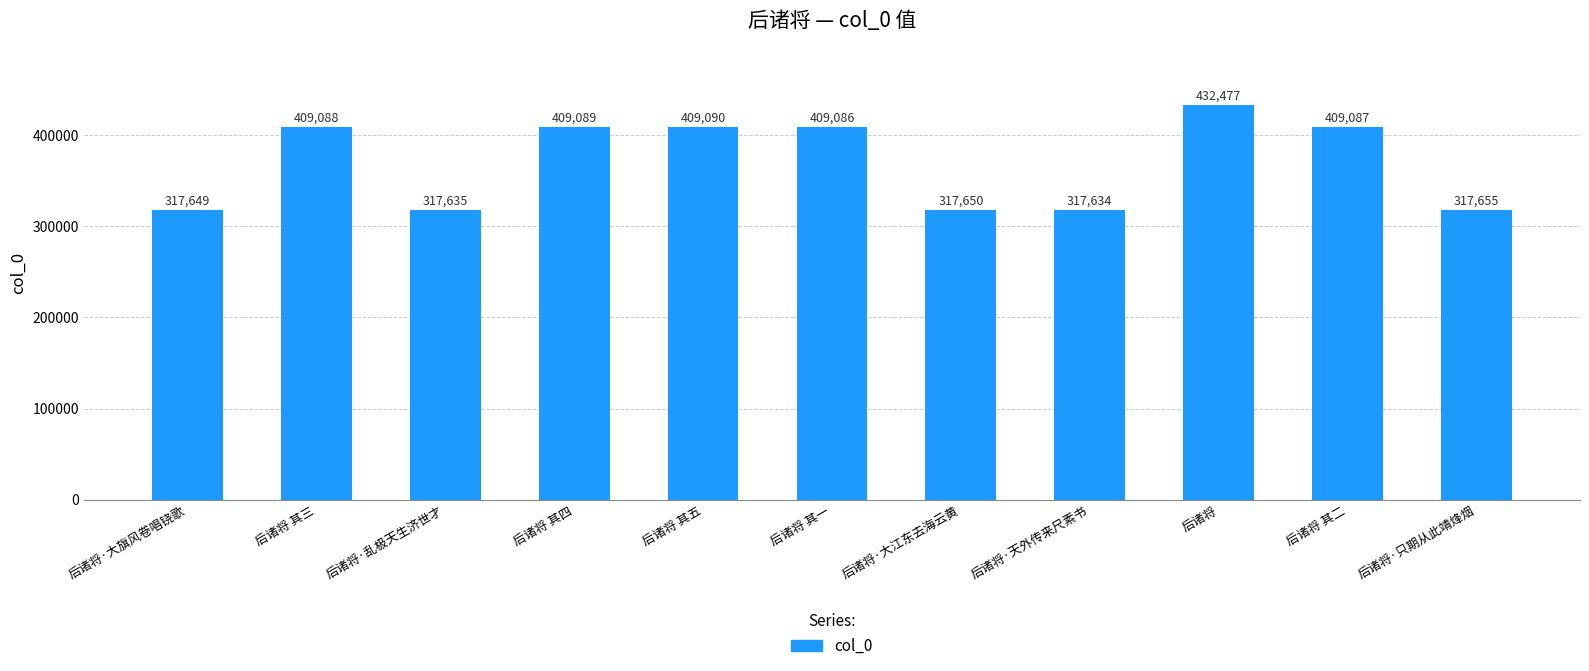

Read the value at 后诸将 其二, to the nearest 50.

409100